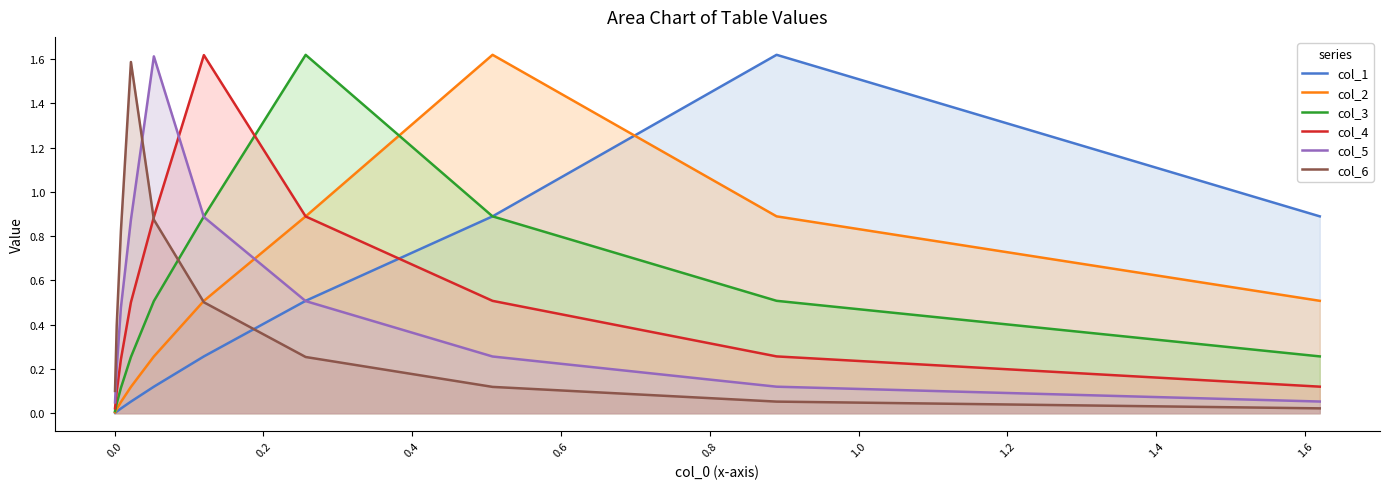

Which series has the largest range (max minus min)?

col_1